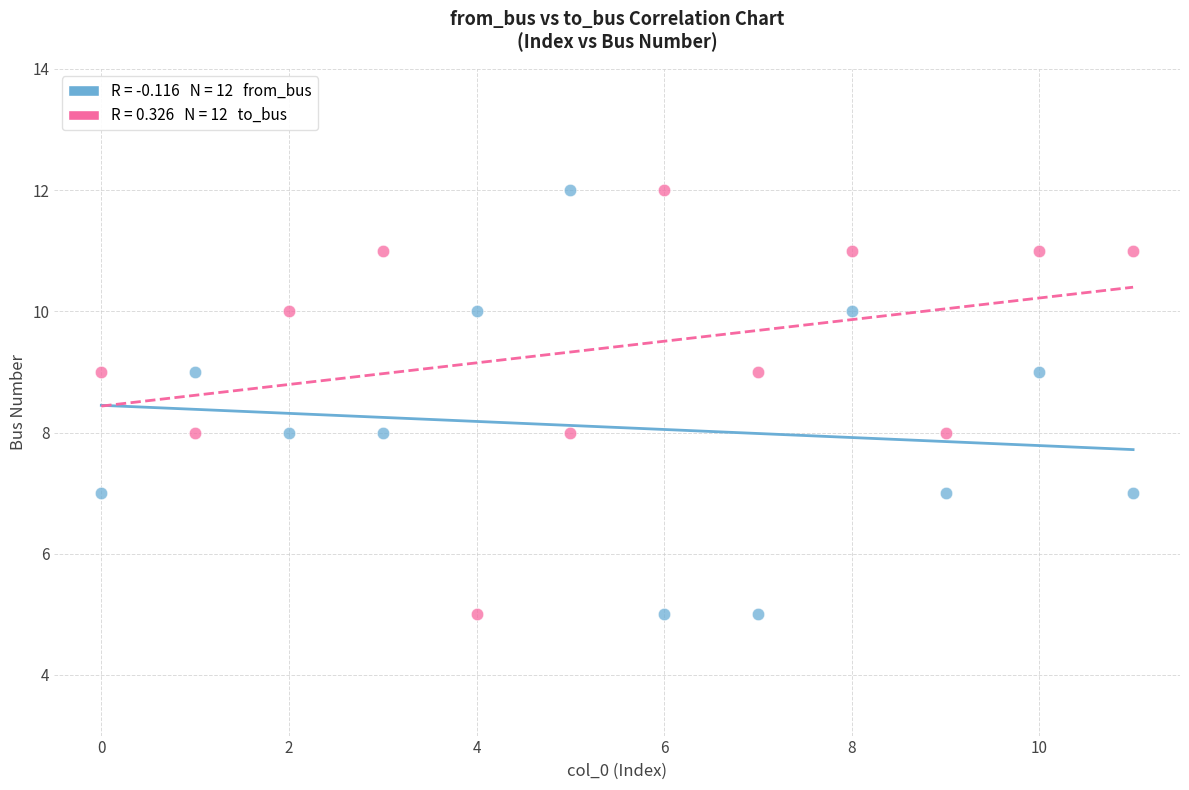

Across all data points, what is the range of Y values (max minus min)?

7